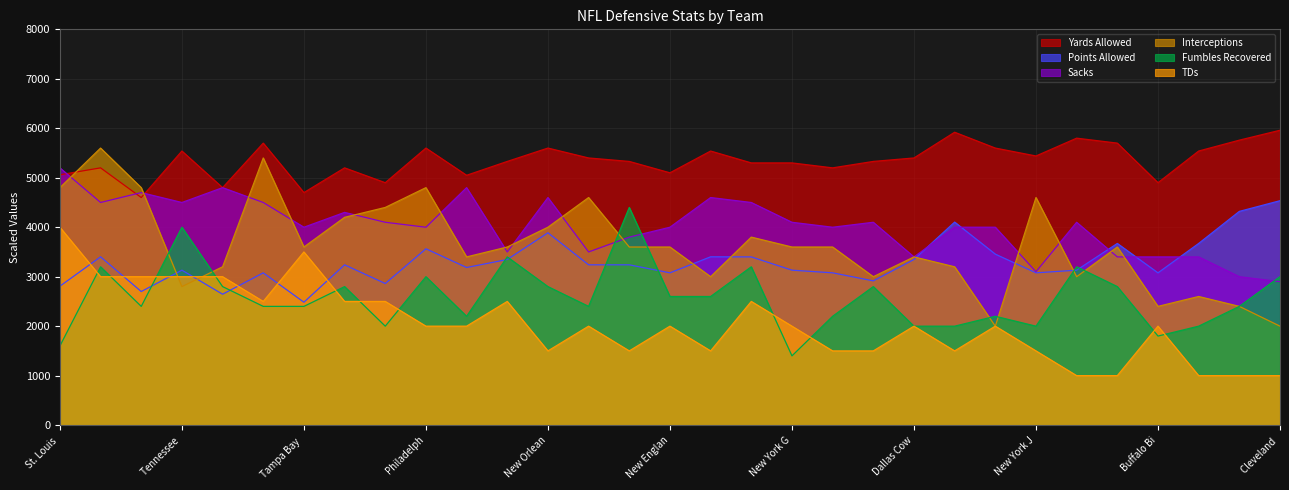

What is the value of the Points Allowed point at the 20th from the left?

3078